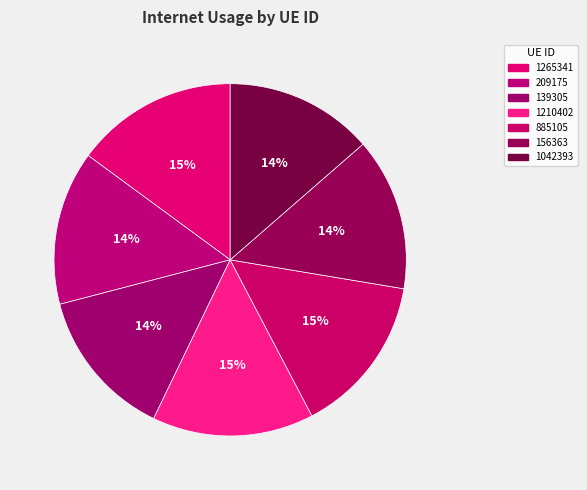

How many segments does this pie chart have?

7